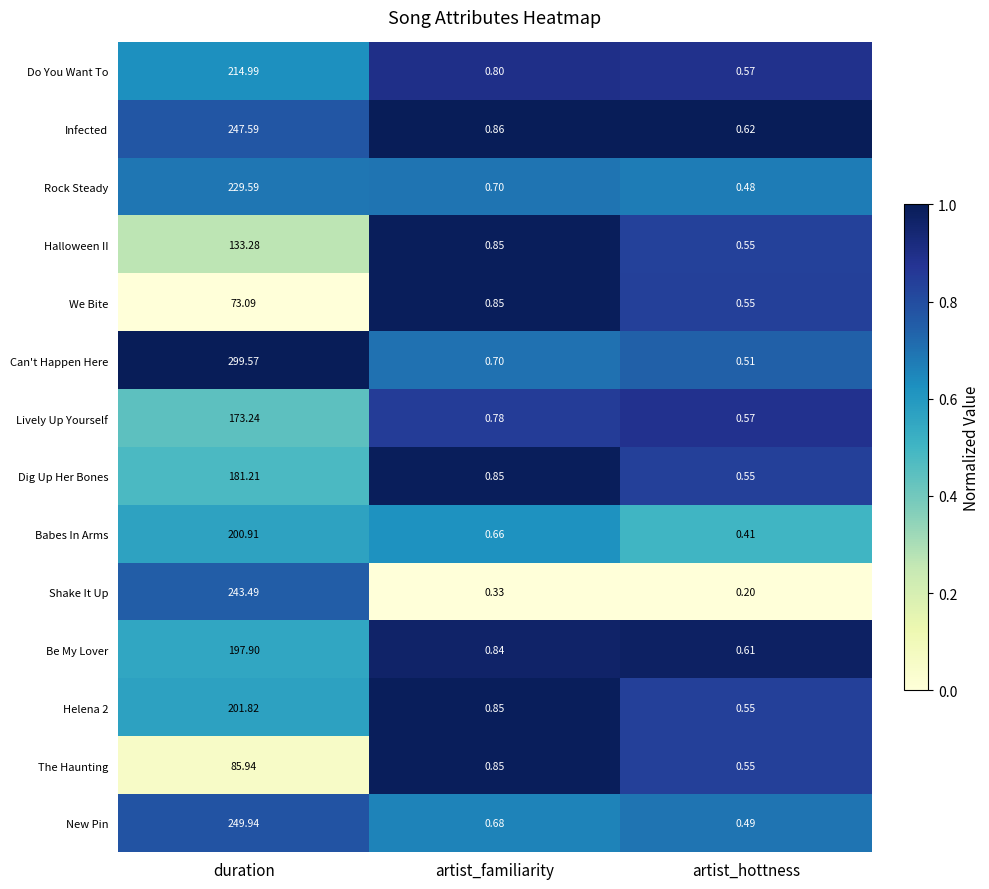

How many data points does each series have?

3